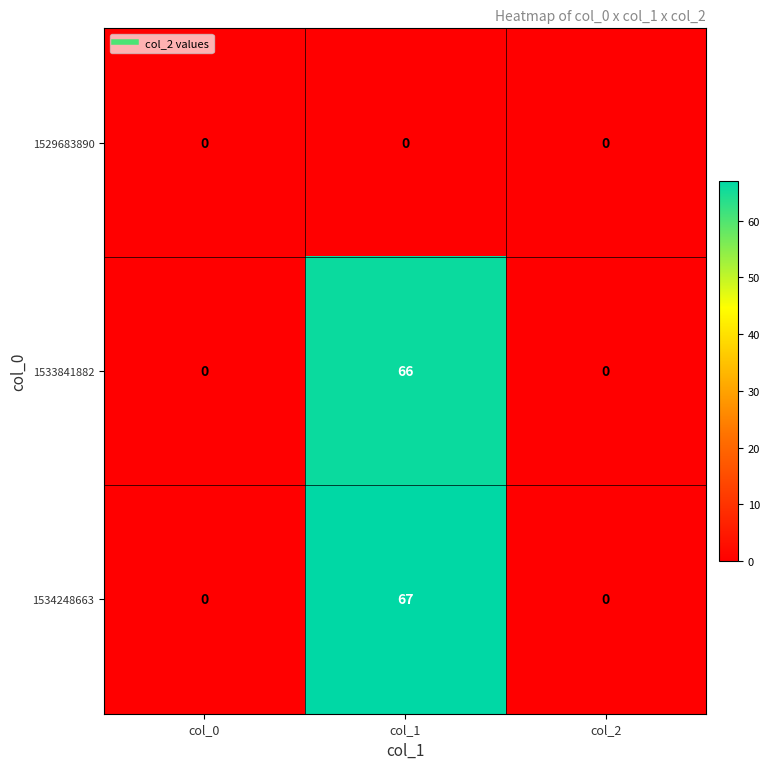

Which series has the widest spread of values?

1534248663